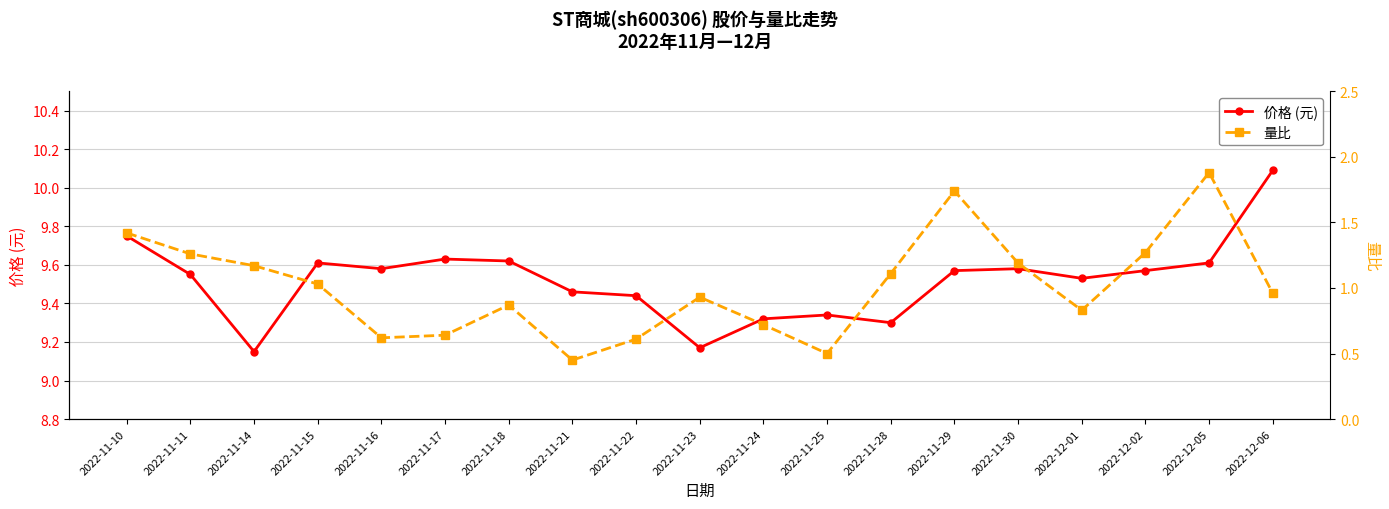

How many interior local peaks does the 价格 (元) series have?

4